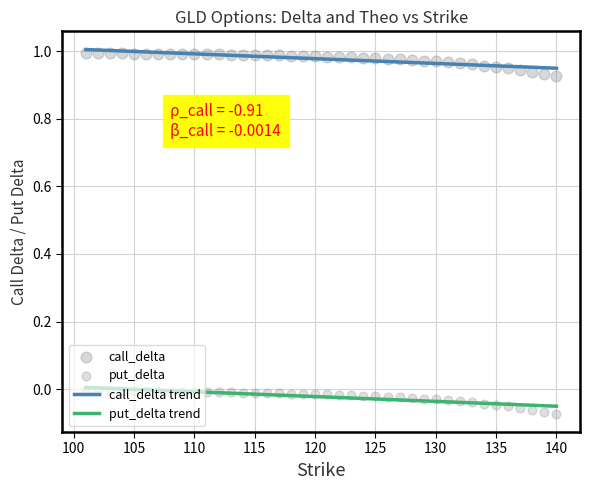

Which series reaches the minimum Y coordinate?

put_delta